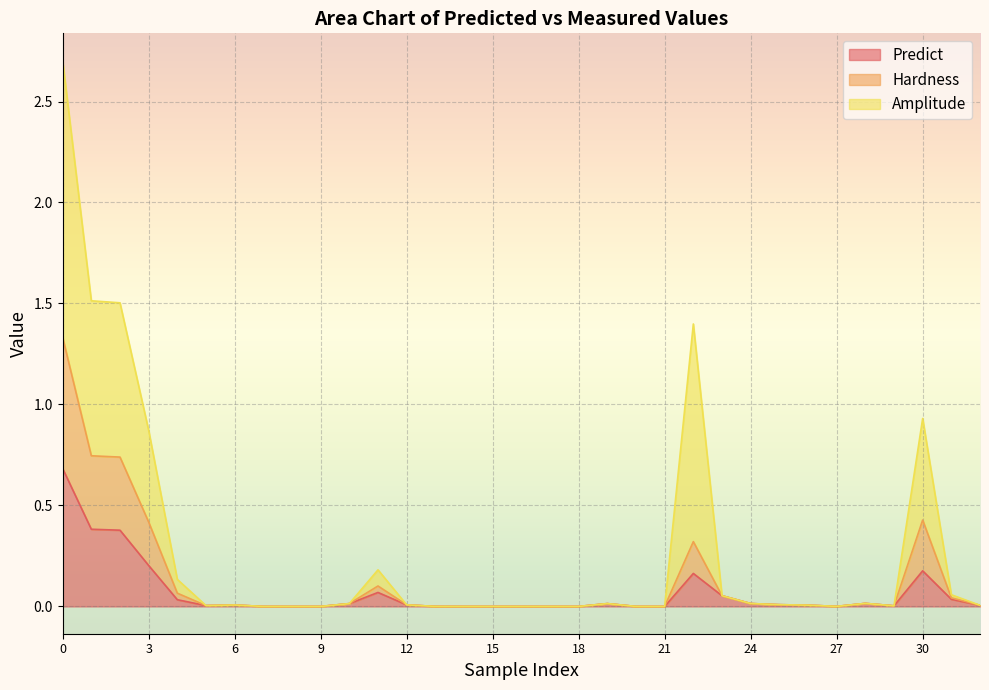

Which series changed the most between 0 and 5?

Amplitude